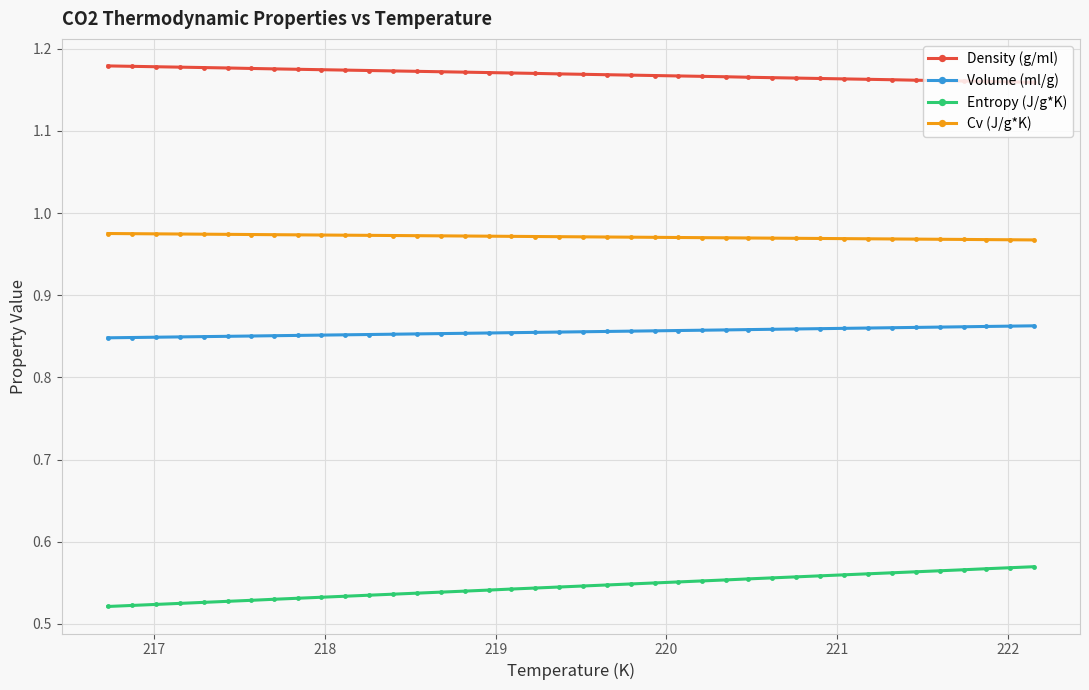

What is the sum of all Density (g/ml) values?

46.8